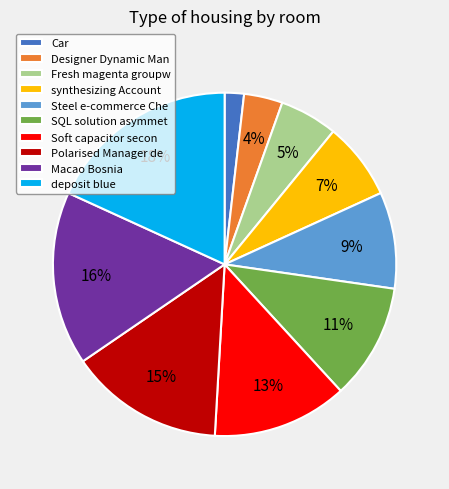

Is there any slice that represents more than half of the pie?

No